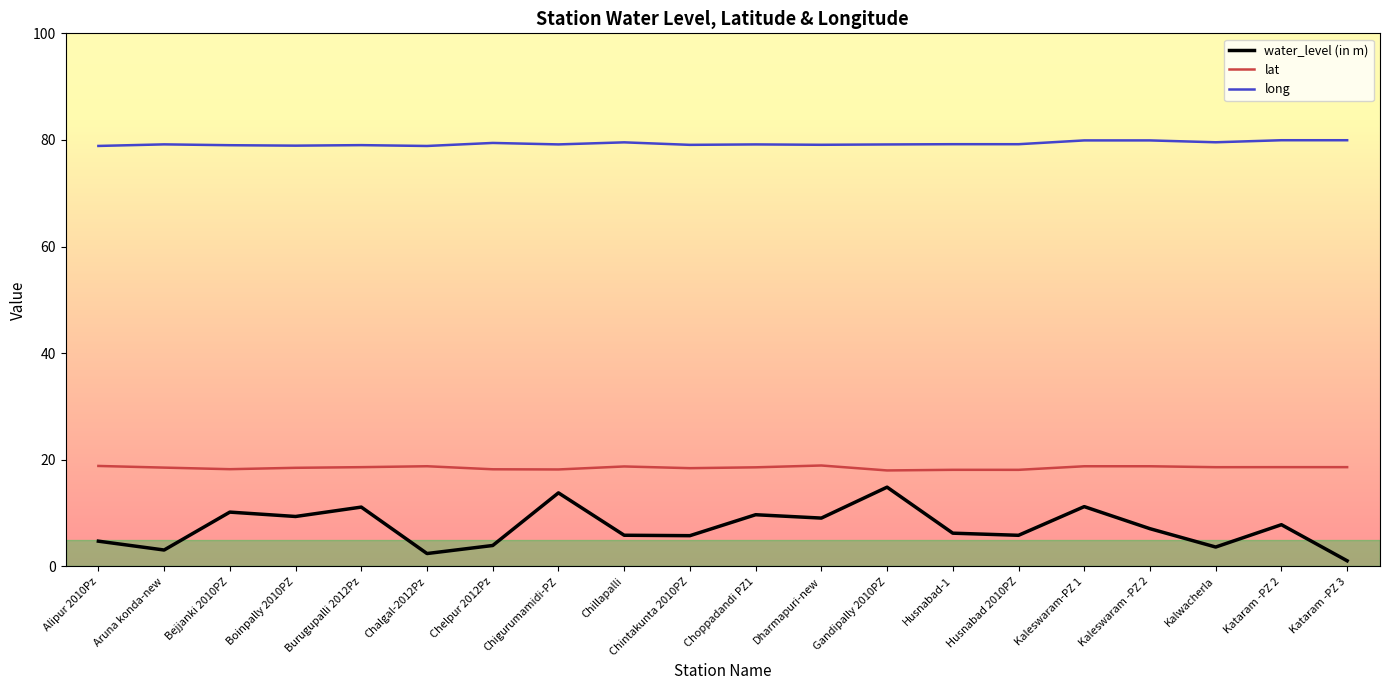

At how many categories does at least one series exceed 11?

20